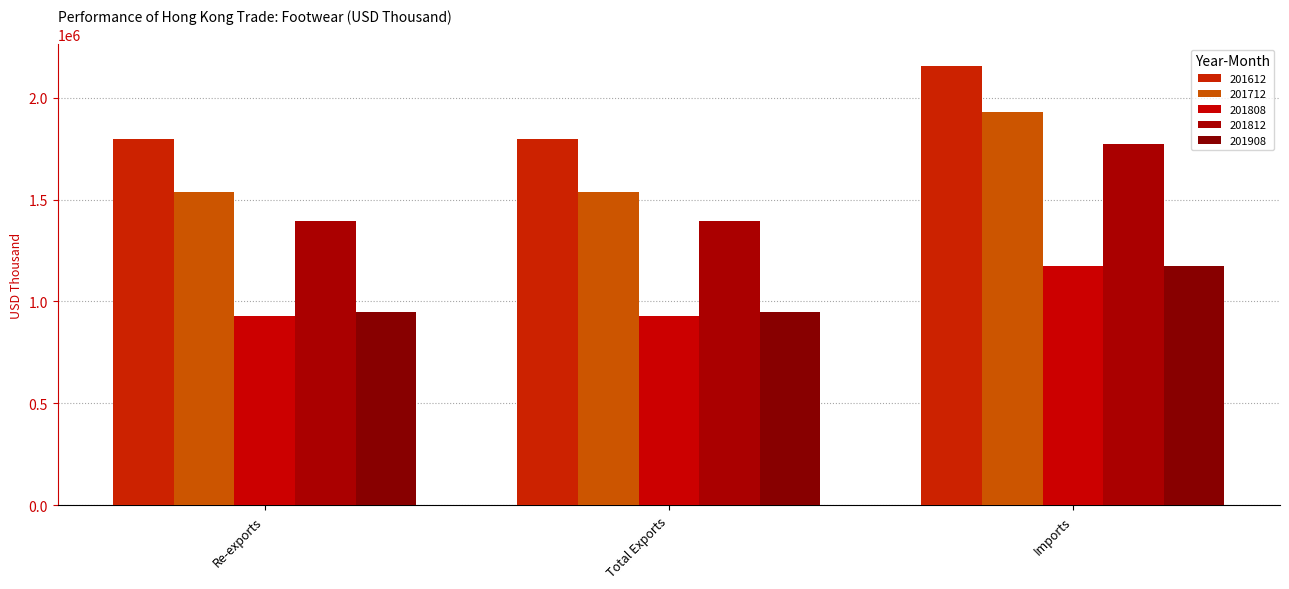

What position from the left is Re-exports?

1